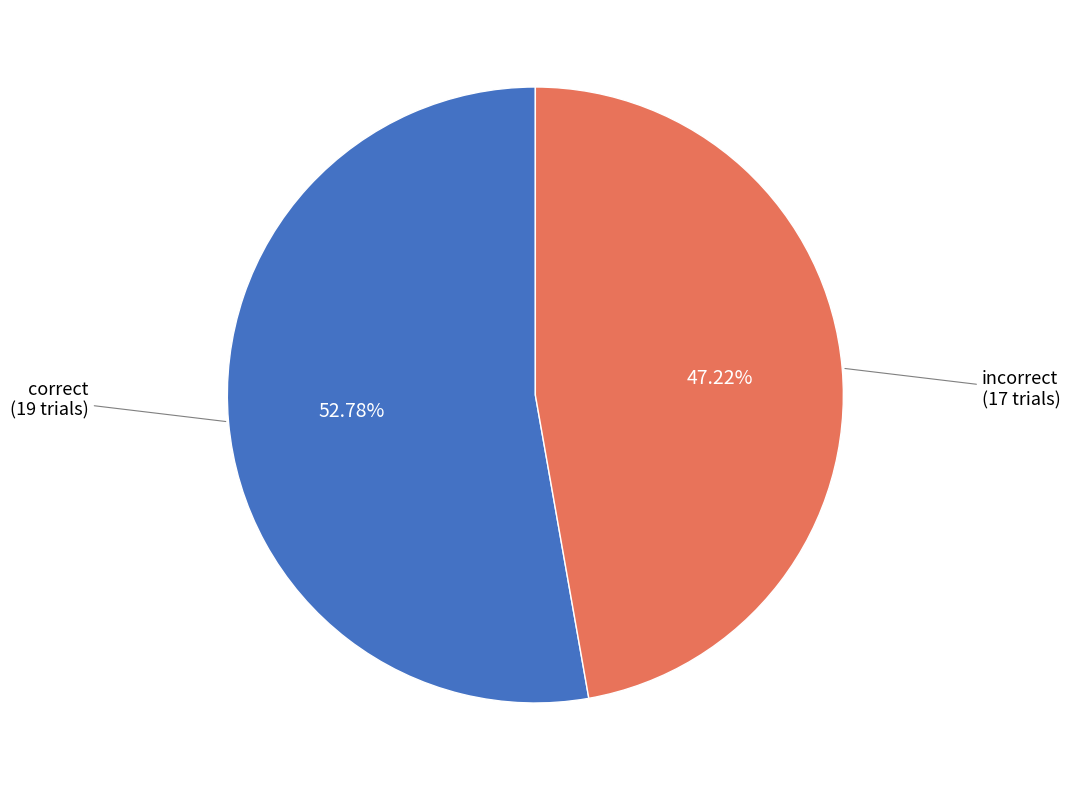

Is there any slice that represents more than half of the pie?

Yes